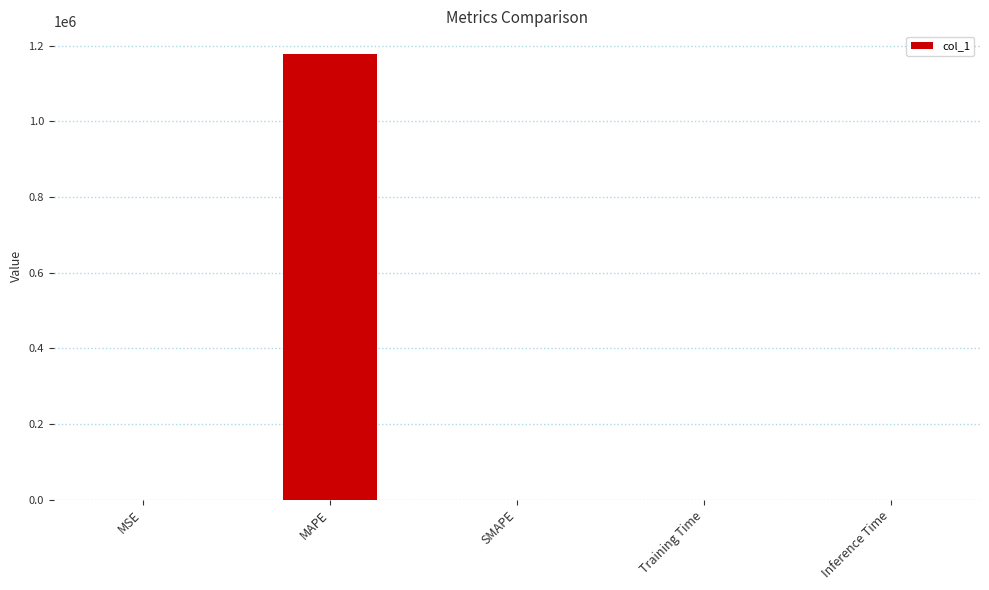

Is it true that the value at MAPE is 1179217.6?

True